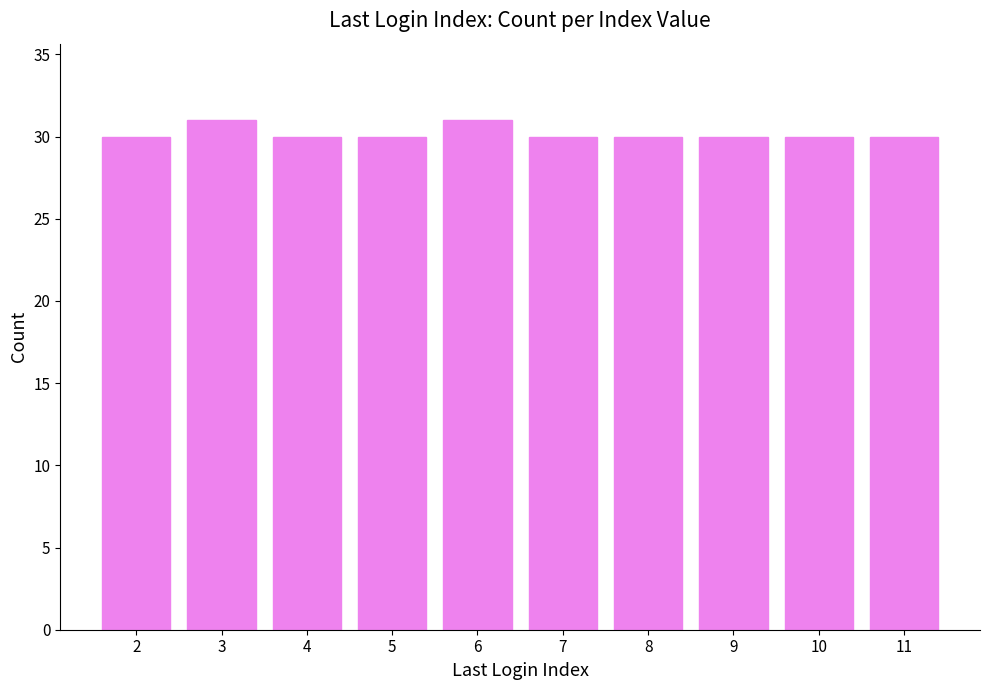

What is the greatest value displayed?

31